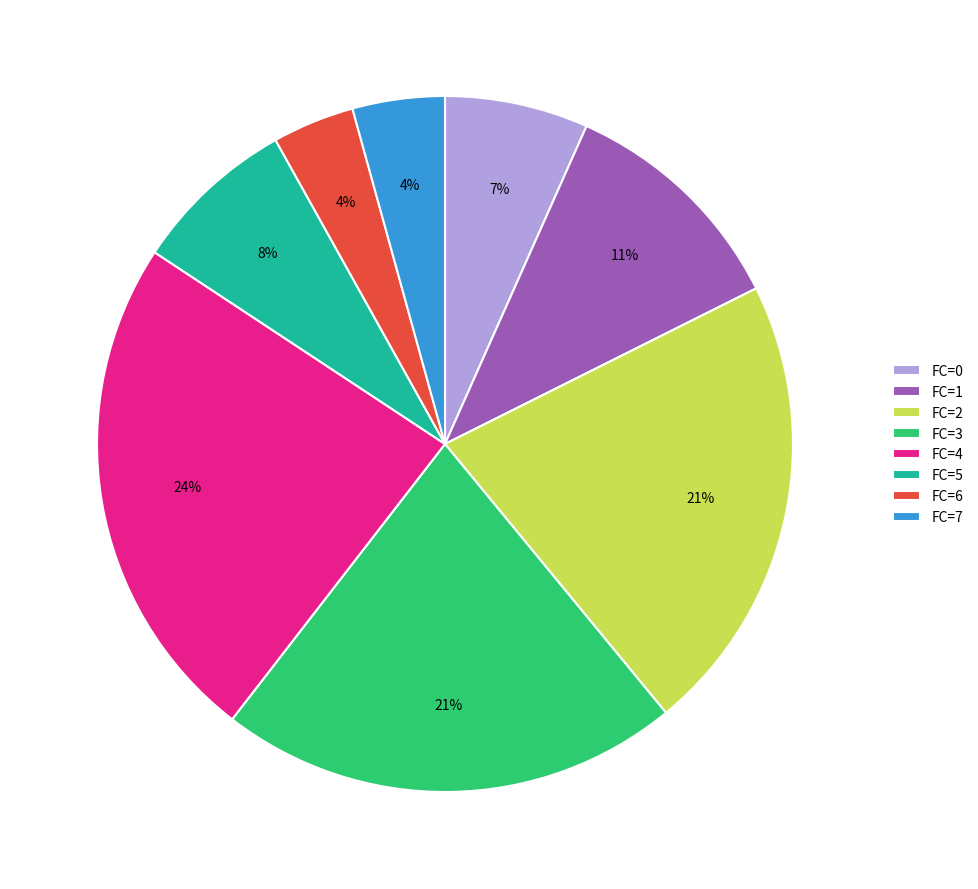

Between FC=1 and FC=7, which is larger?

FC=1